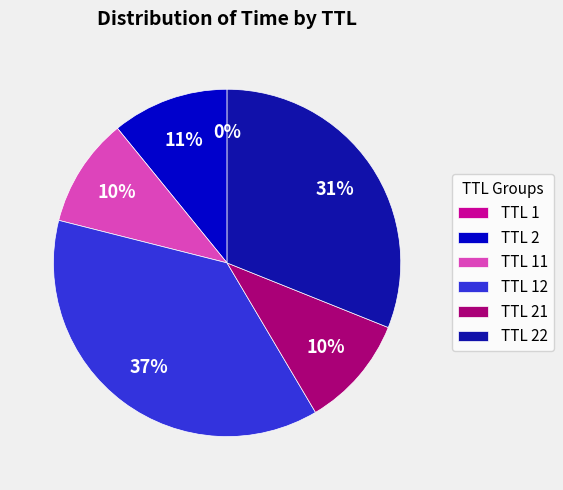

To the nearest percent, what percentage of the pie is TTL 2?

11%